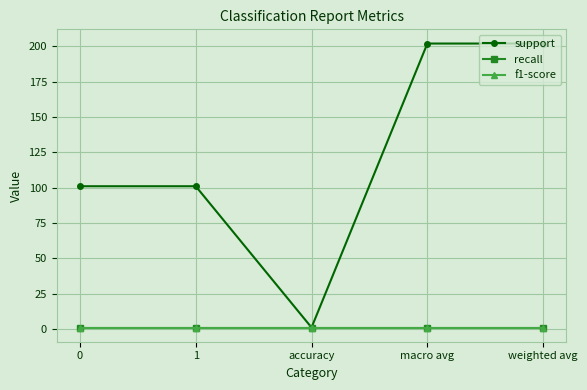

What is the label of the 2nd point from the right?

macro avg